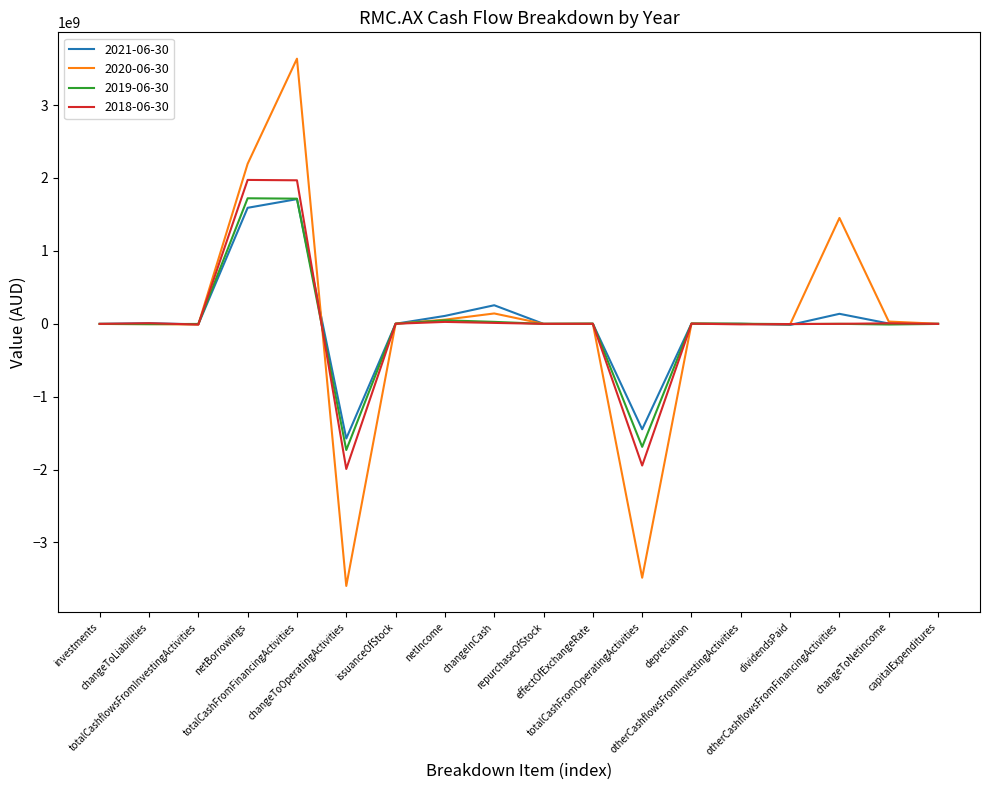

What is the greatest value displayed?

3635724000